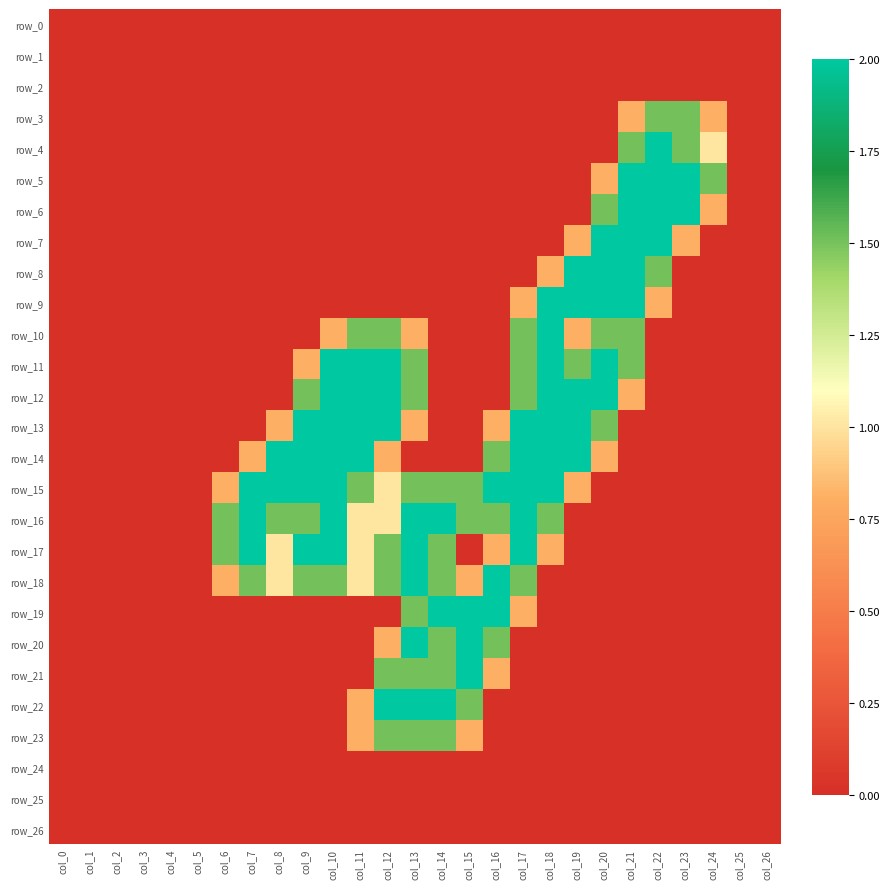

What is the difference between the second highest and minimum values in the row_18 series?

2.0